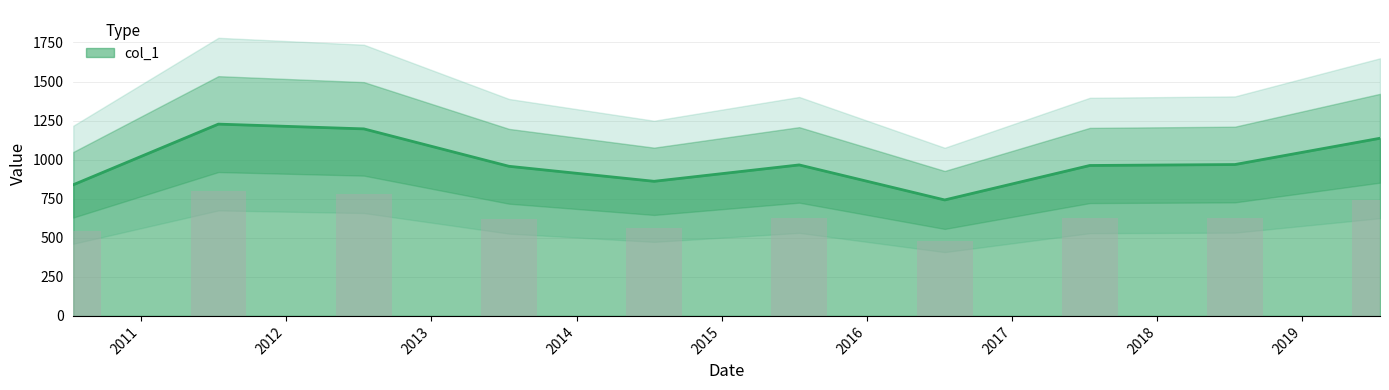

What is the label of the 2nd bar from the right?

2018-07-15